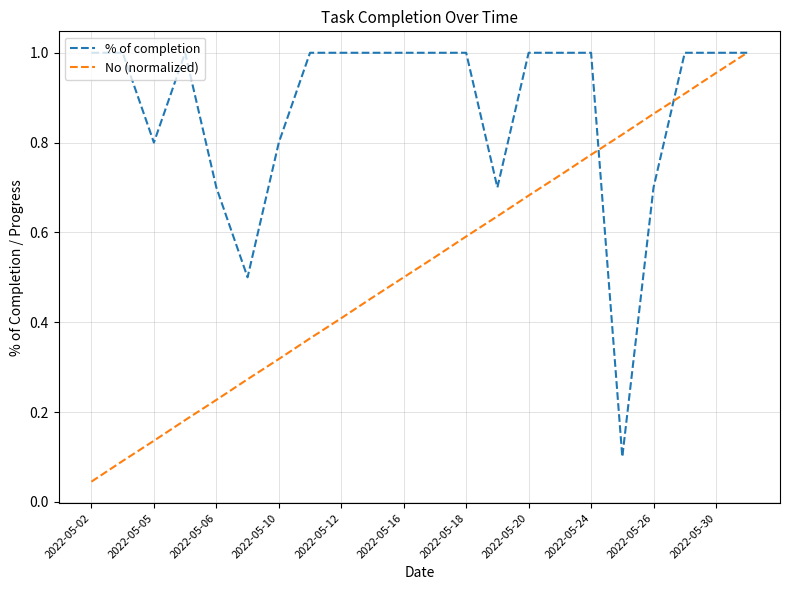

Rank the series by their average value, from lowest to highest.

No (normalized), % of completion